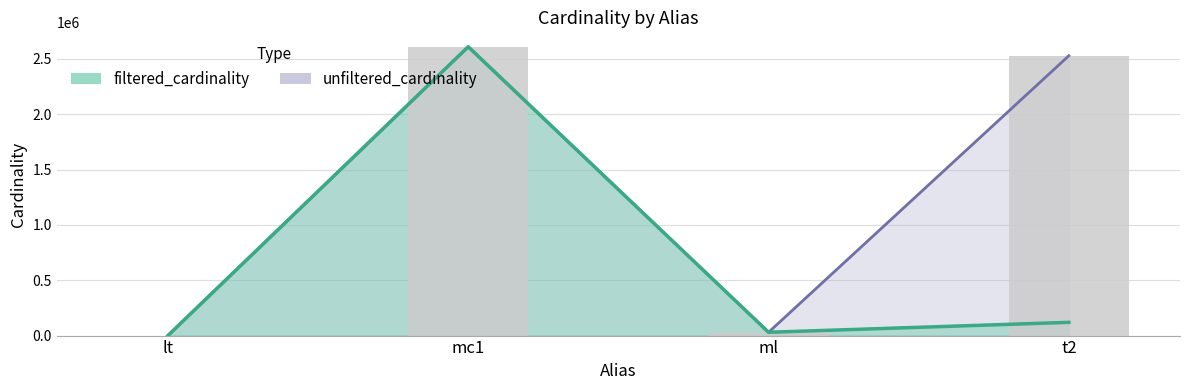

True or false: filtered_cardinality has a value of 3 at lt.

False